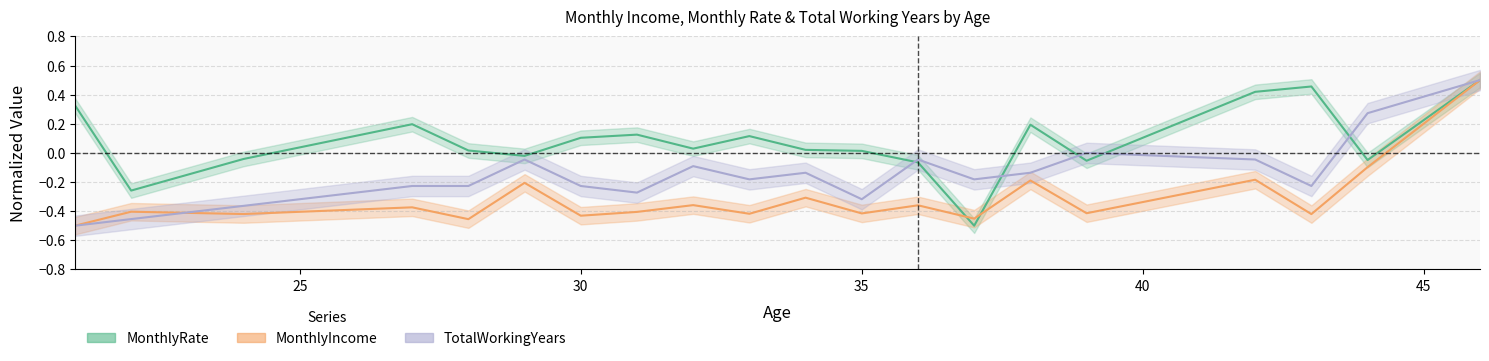

At which label is MonthlyRate closest to 0?

35